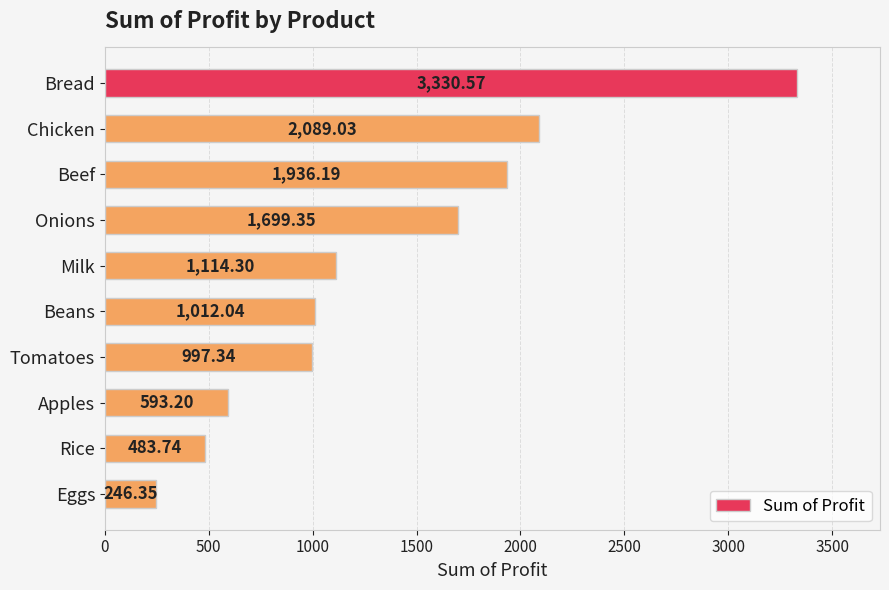

Are the bars grouped side by side (vs. stacked)?

No